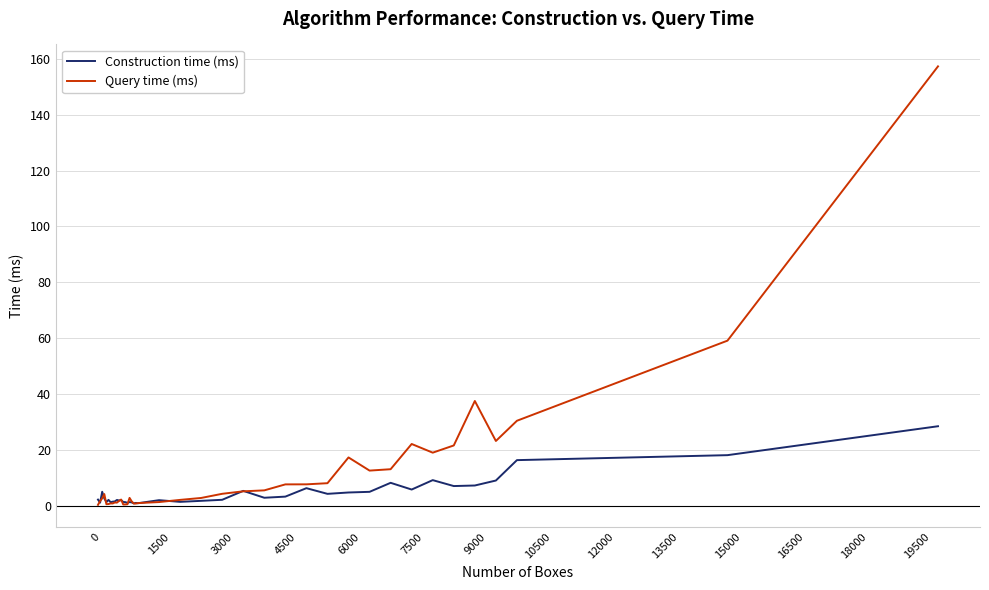

Which series has the widest spread of values?

Query time (ms)